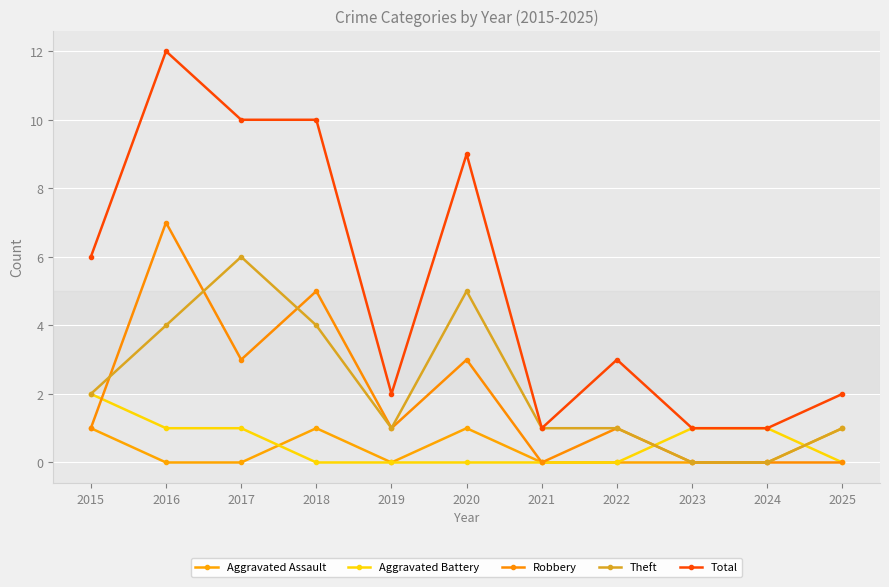

True or false: Theft has a value of 2 at 2019.

False